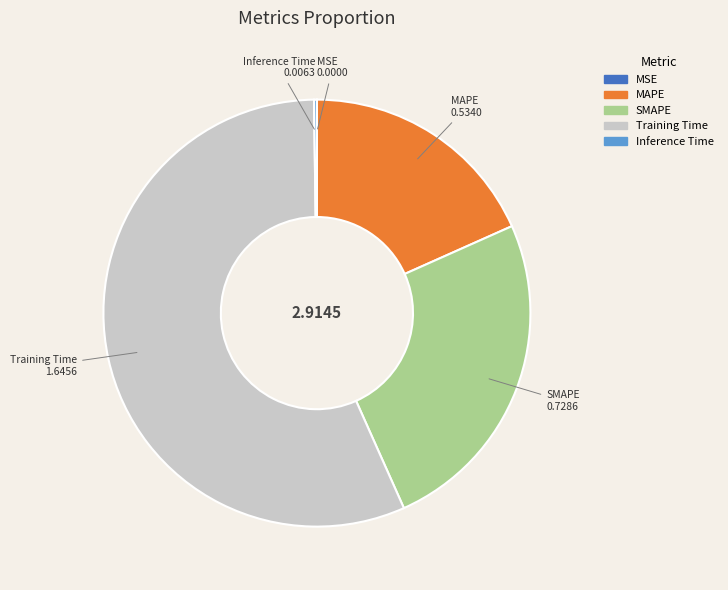

Does Training Time represent more than half of the total?

Yes